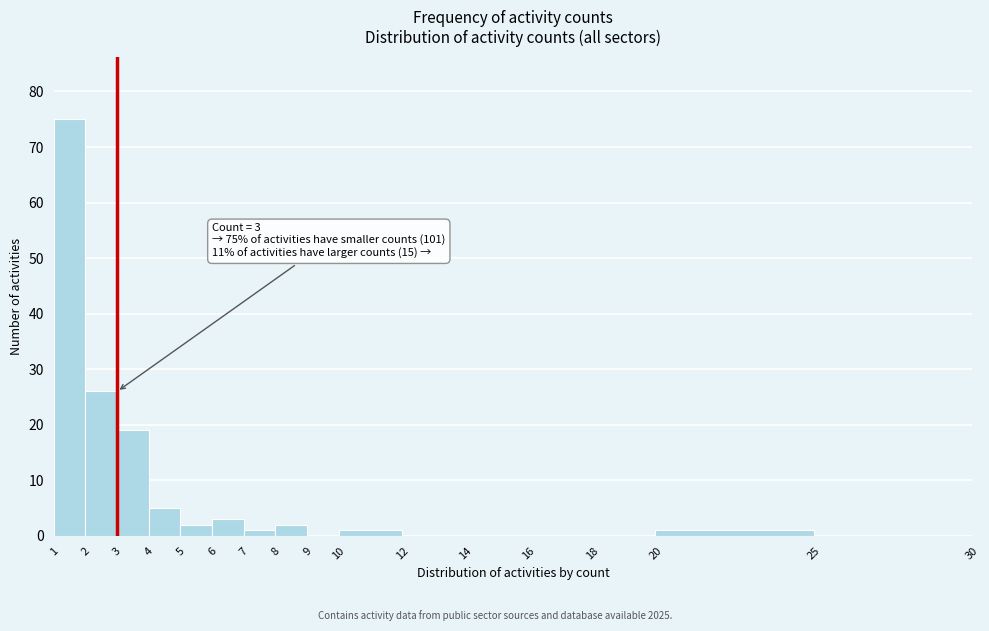

Over which range of the x-axis is the bar tallest?

1 to 2